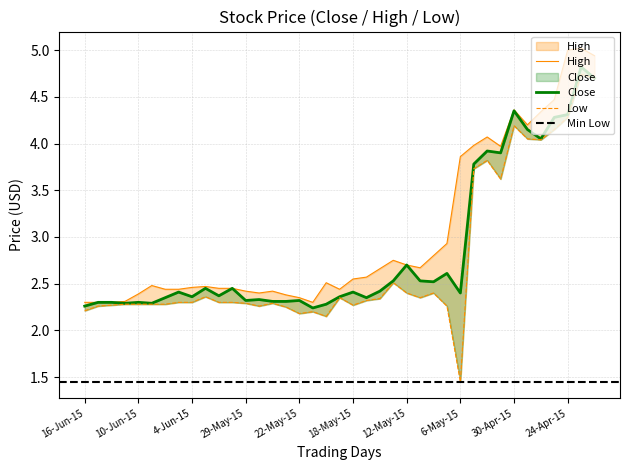

How many categories are shown in the chart?

39